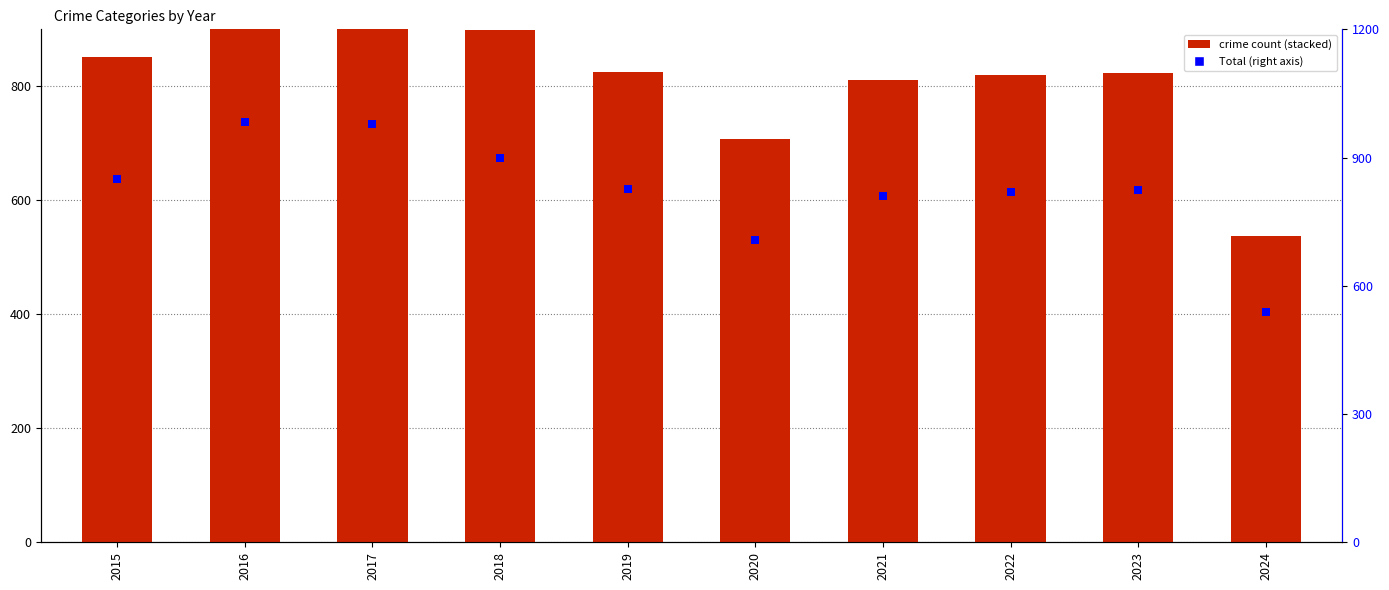

What is the total value across all series at 2015?

1015